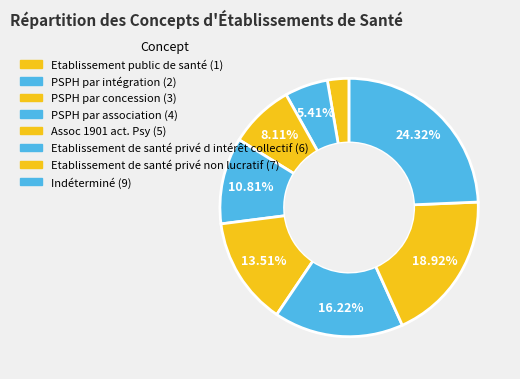

How many slices are in this pie chart?

8